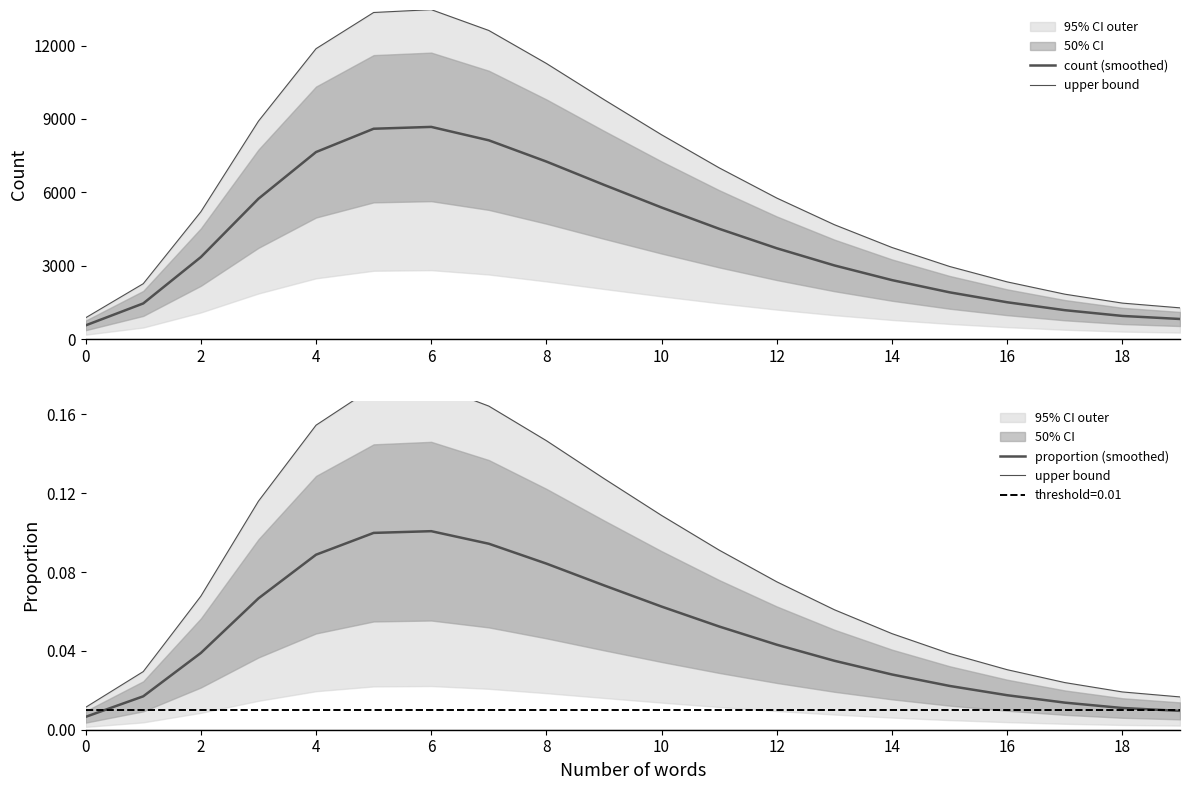

Is the value of upper bound at 12 greater than the value of proportion (smoothed) at 10?

Yes